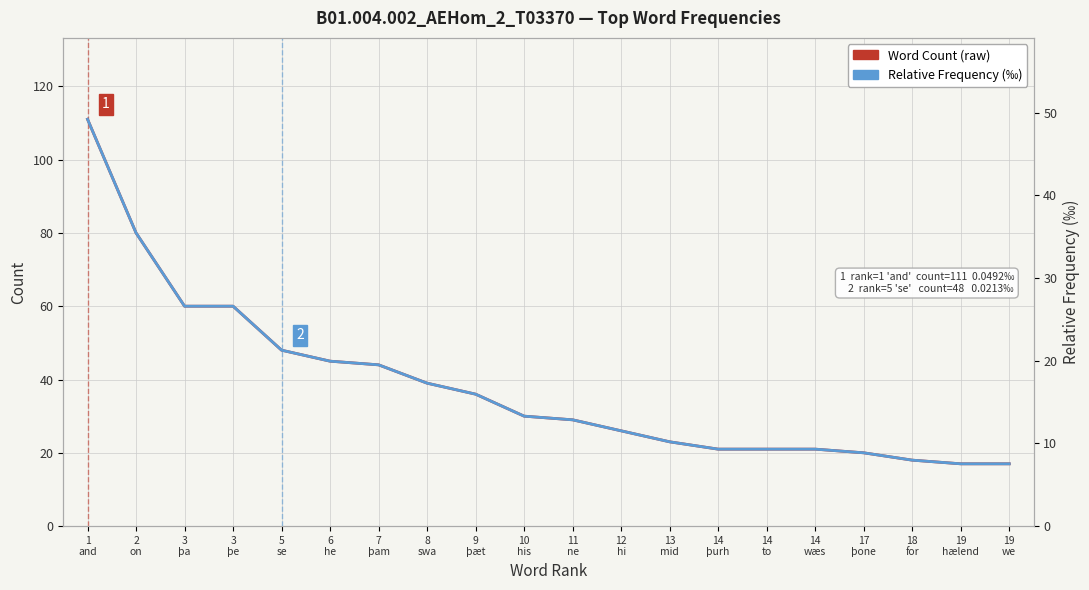

The Word Count (raw) series shows 4.4 at 17
þone. True or false?

False